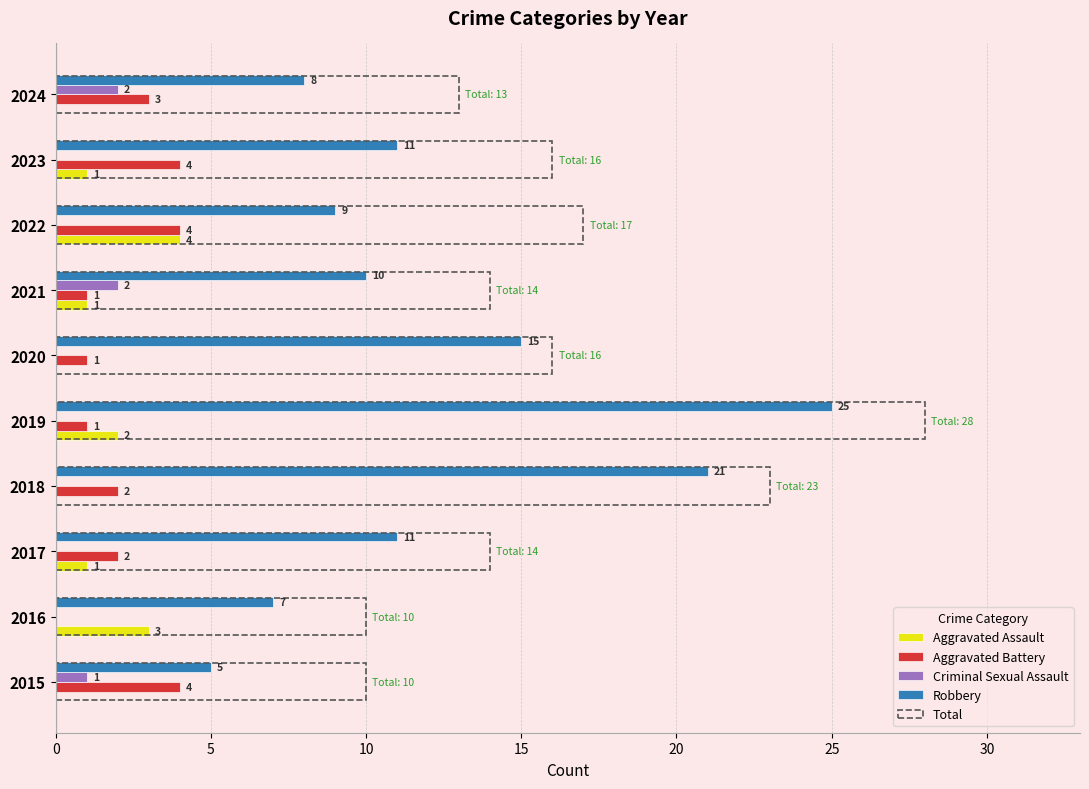

How many Aggravated Battery values are between 1 and 4?

9